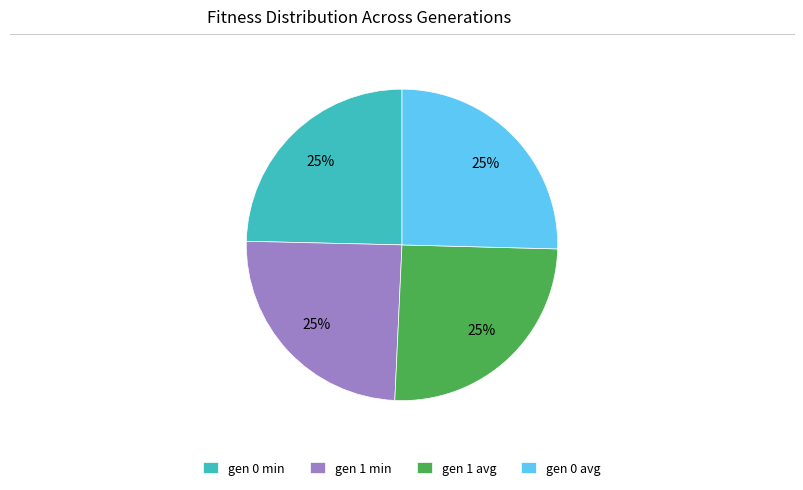

How many segments does this pie chart have?

4